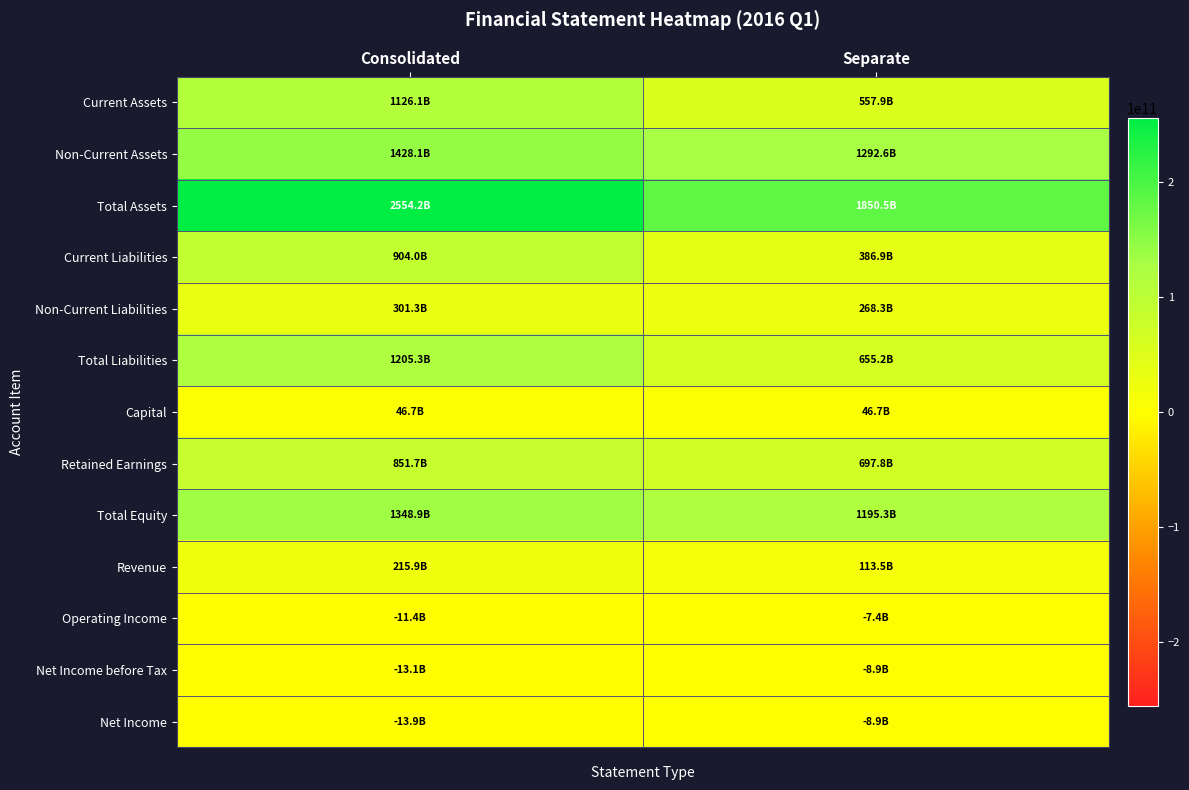

At Consolidated, list the series in order from smallest to largest.

Net Income, Net Income before Tax, Operating Income, Capital, Revenue, Non-Current Liabilities, Retained Earnings, Current Liabilities, Current Assets, Total Liabilities, Total Equity, Non-Current Assets, Total Assets